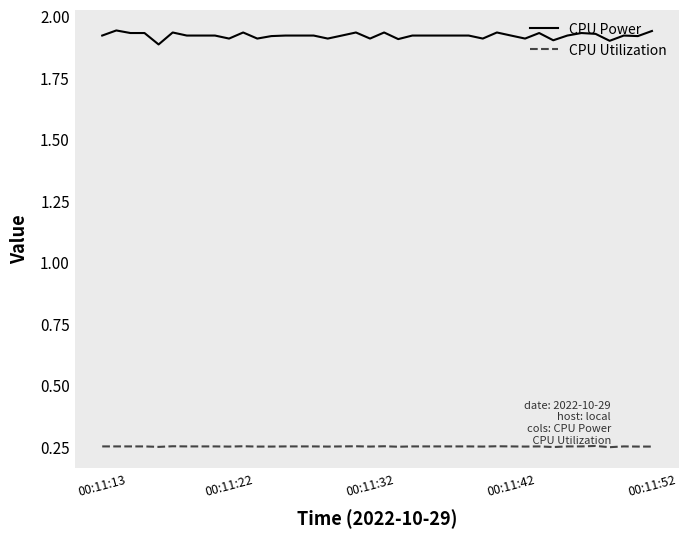

Rank the series by their maximum value, from lowest to highest.

CPU Utilization, CPU Power